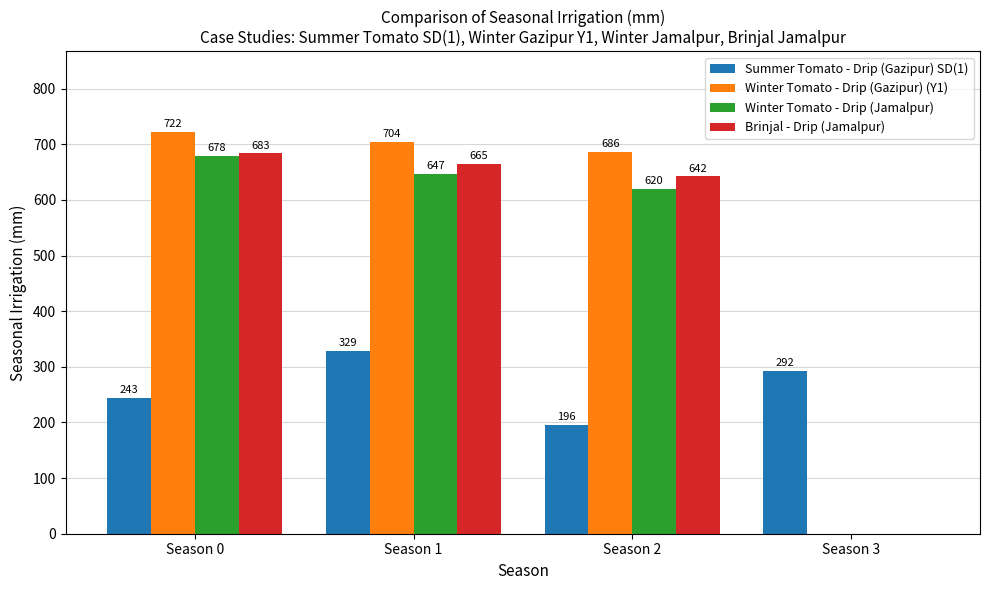

At which label is Summer Tomato - Drip (Gazipur) SD(1) closest to 262?

Season 0